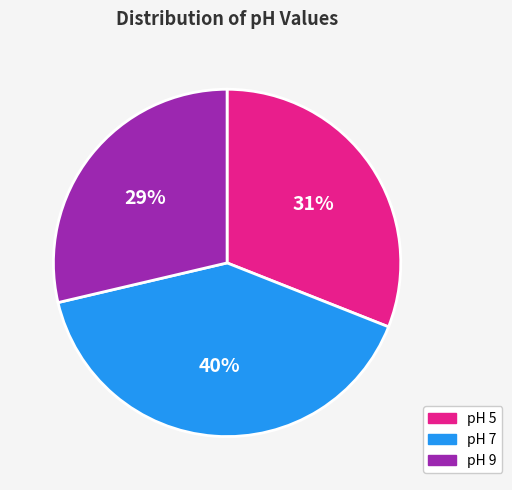

Combined, do pH 7 and pH 9 account for over 50%?

Yes